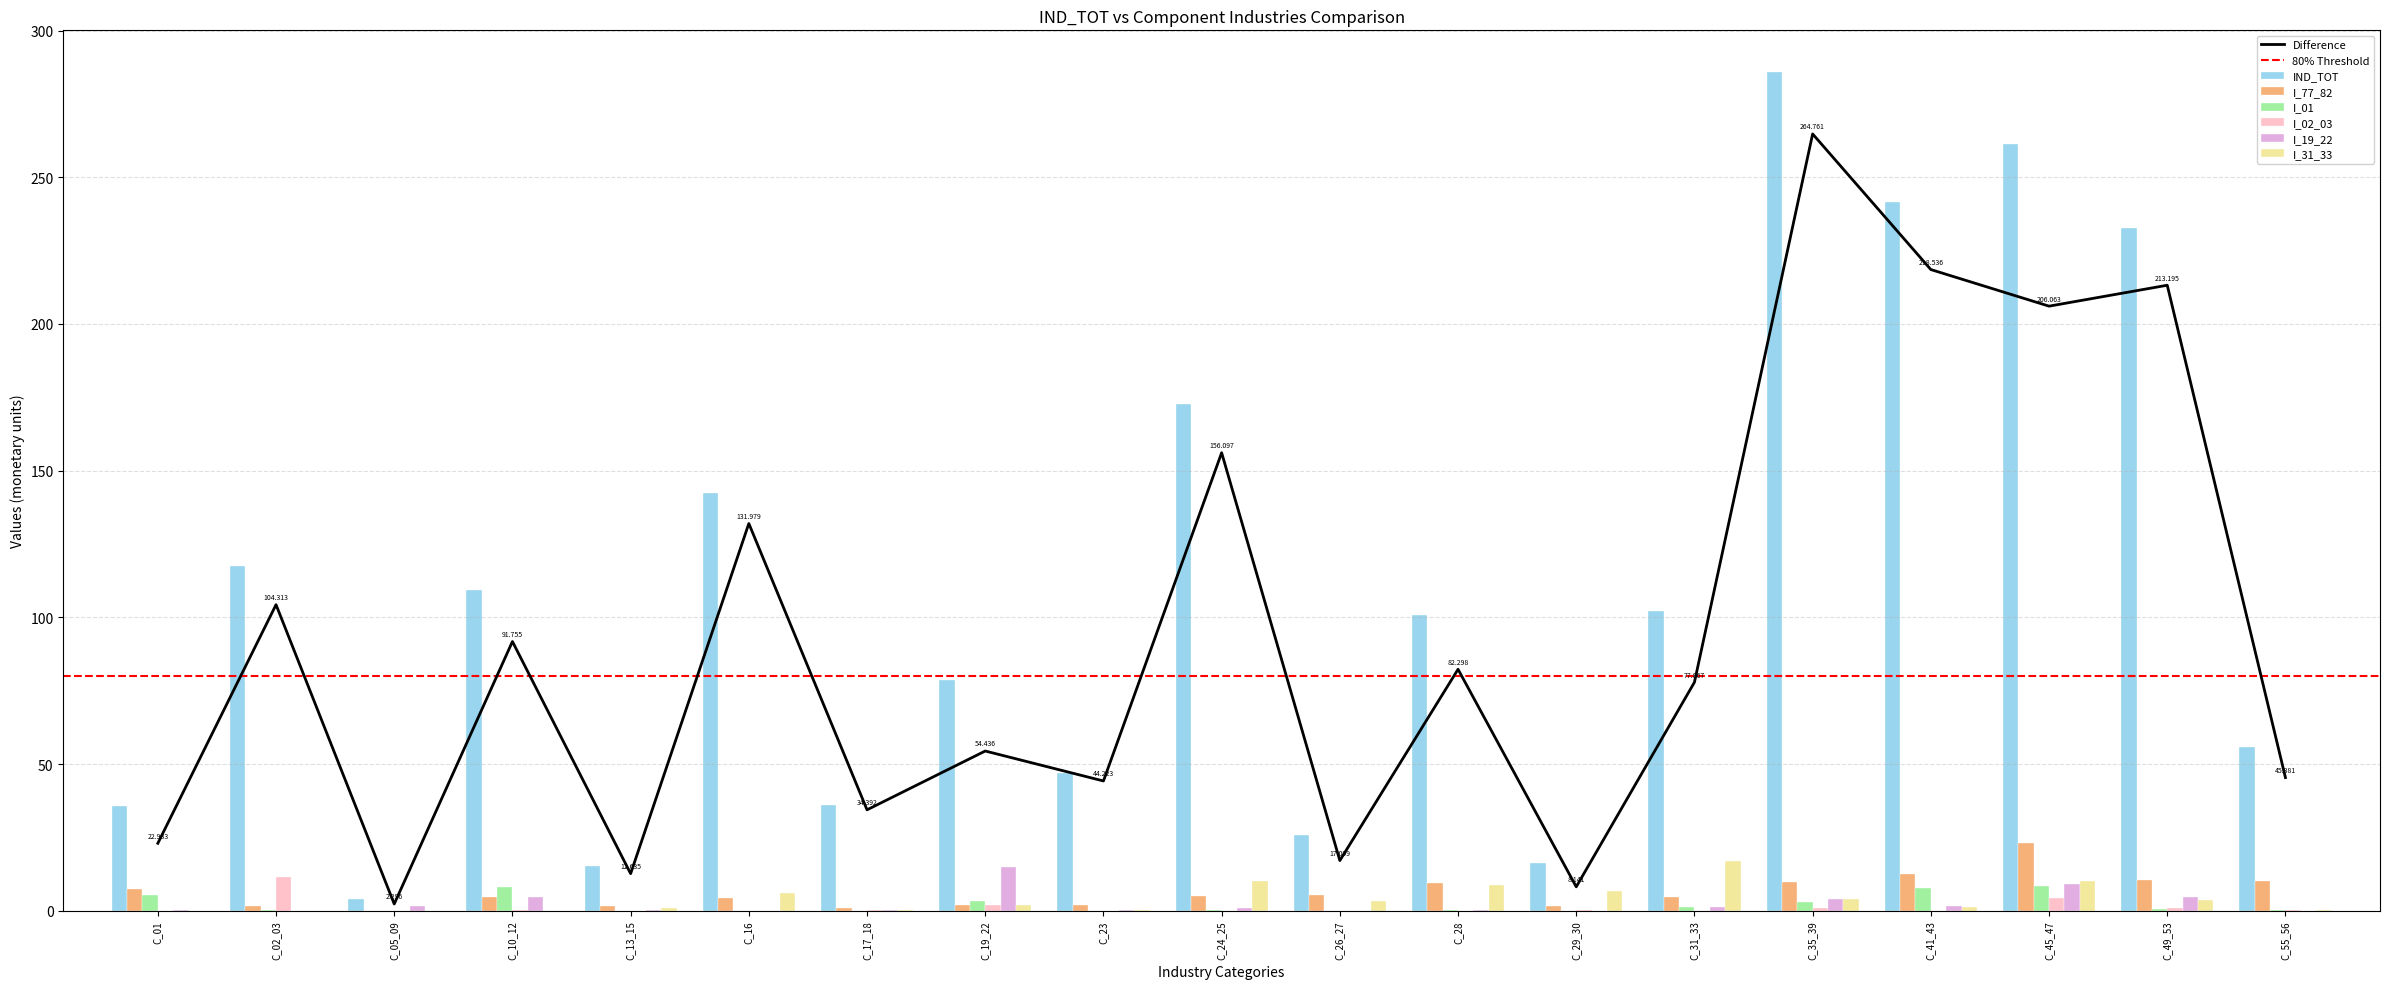

Which series has the widest spread of values?

IND_TOT